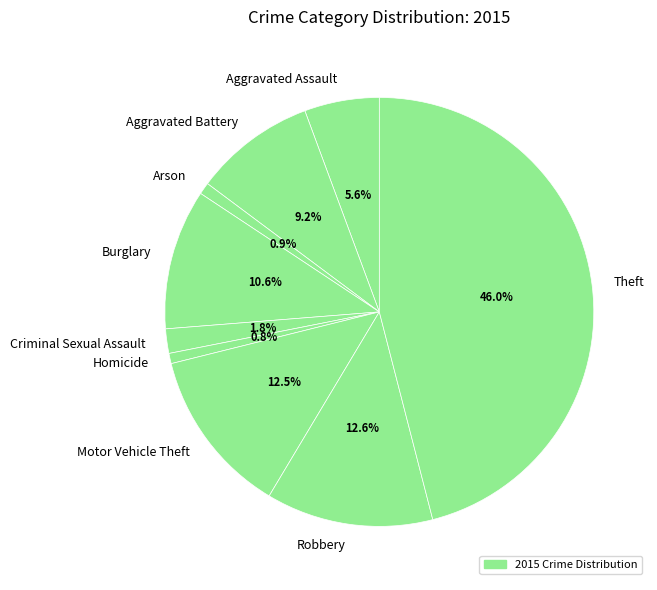

Which category has the biggest portion of the pie?

Theft